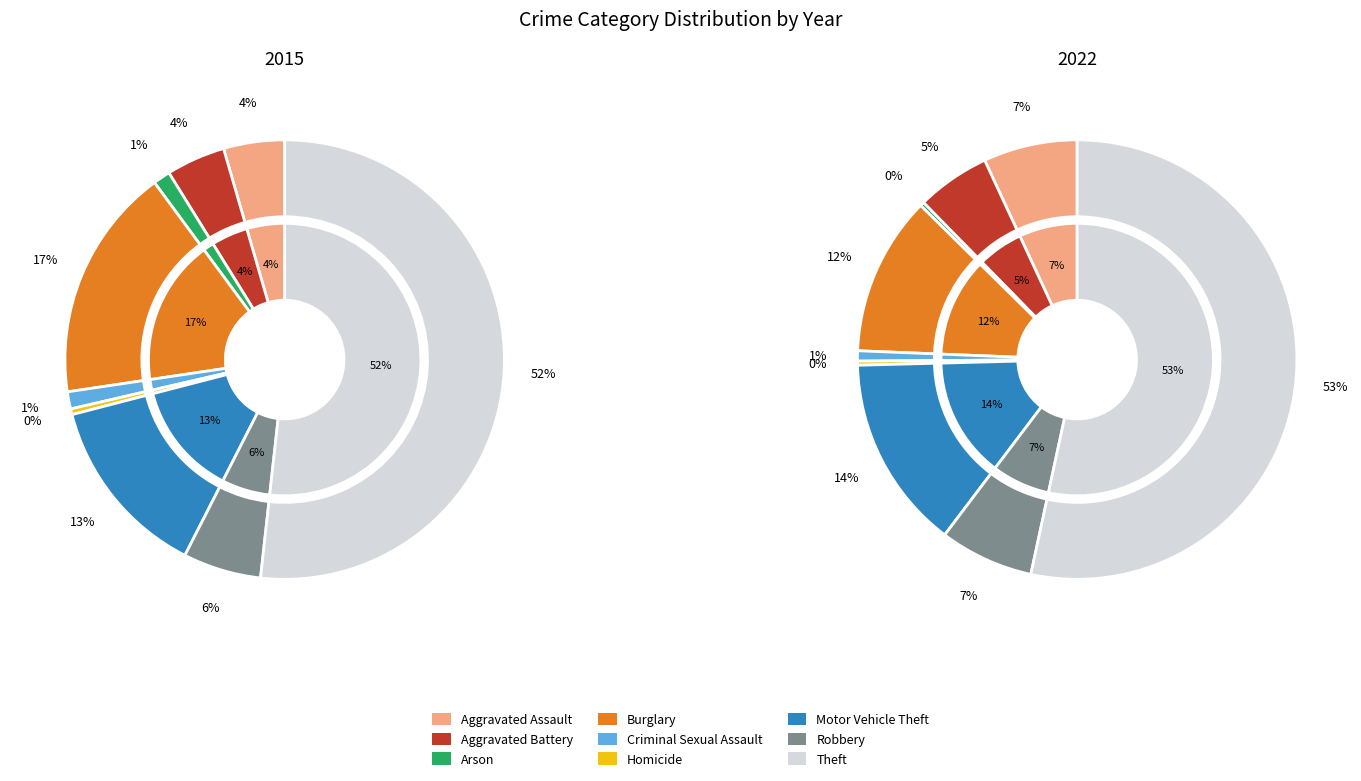

What is the majority slice?

Theft